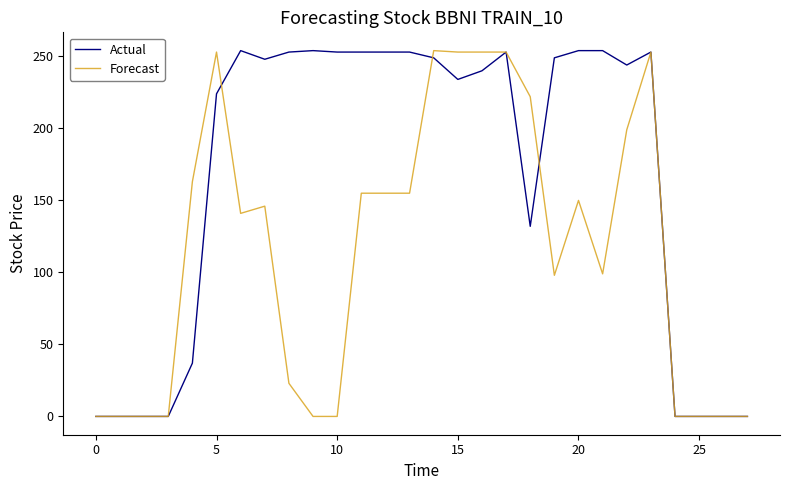

Which series has the largest total across all categories?

Actual